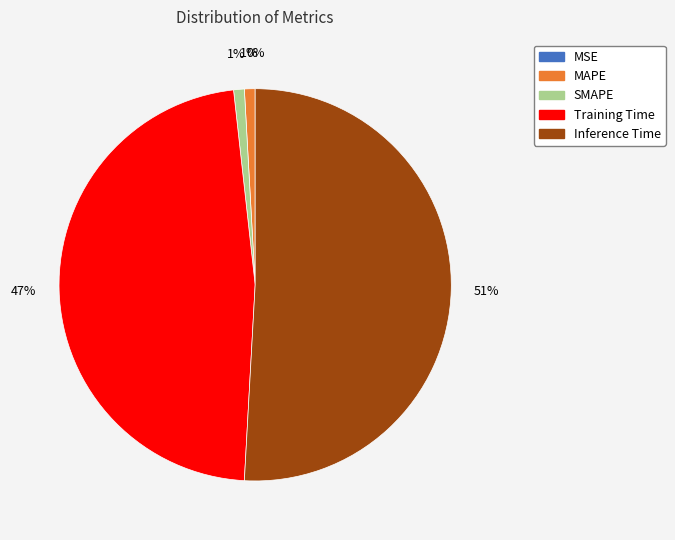

What is the largest slice in the pie chart?

Inference Time